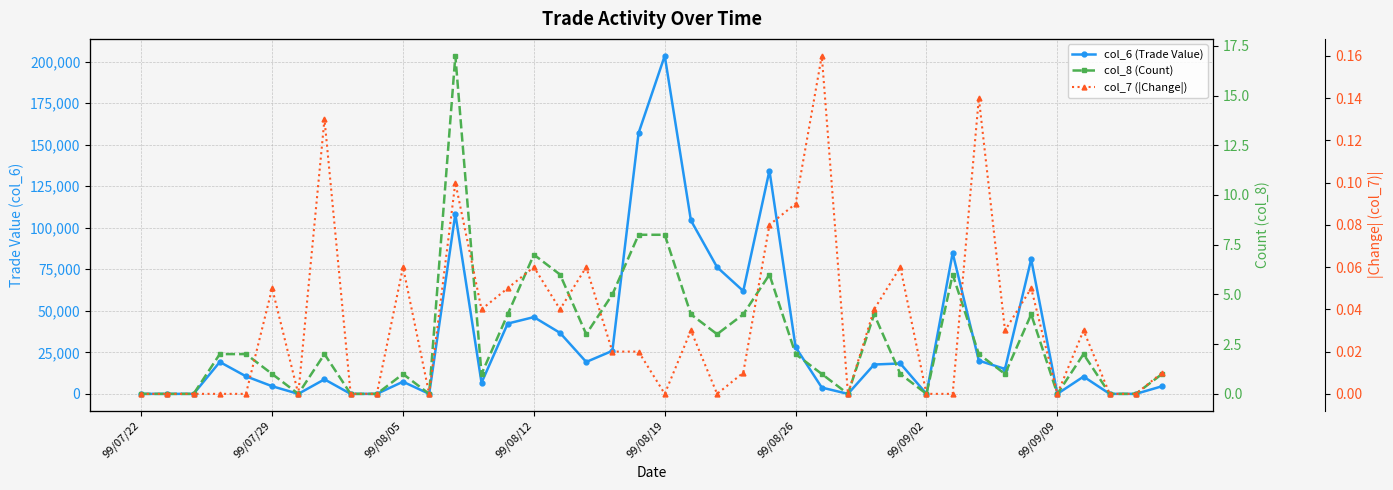

How many values in the col_8 (Count) series are below 2?

19